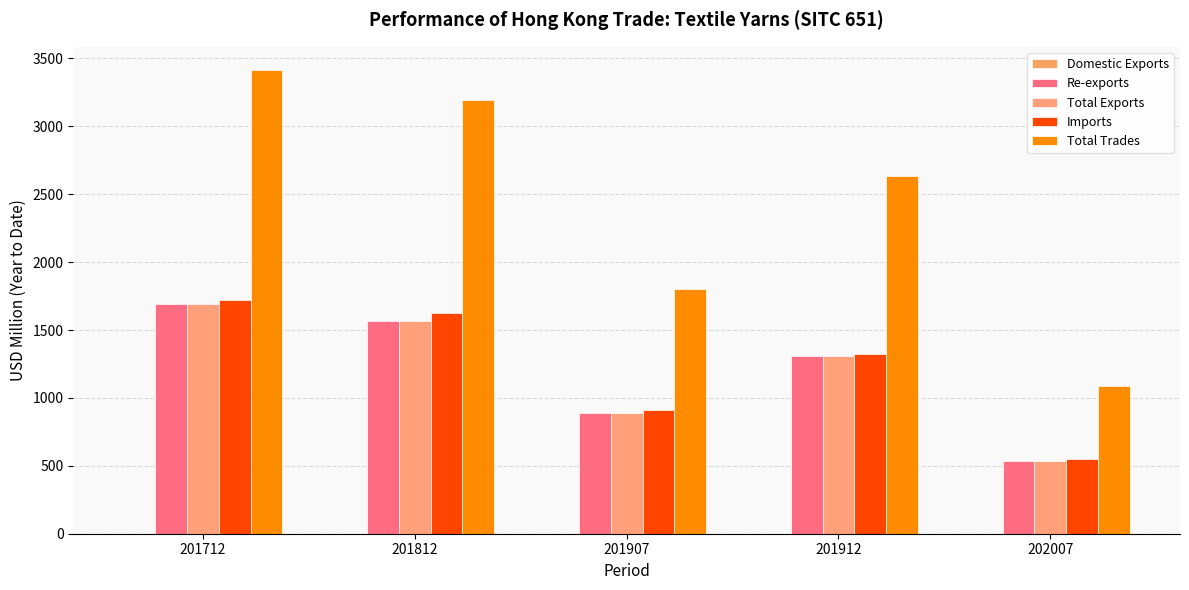

Reading right to left, list all the values displayed in this chart.

Domestic Exports: 202007=0.1	201912=0.4	201907=0.2	201812=0.2	201712=0.4
Re-exports: 202007=534.2	201912=1306.2	201907=887.8	201812=1569.7	201712=1694.5
Total Exports: 202007=534.3	201912=1306.6	201907=888.0	201812=1569.9	201712=1694.9
Imports: 202007=550.2	201912=1324.5	201907=912.1	201812=1626.5	201712=1720.1
Total Trades: 202007=1084.5	201912=2631.1	201907=1800.1	201812=3196.4	201712=3415.1